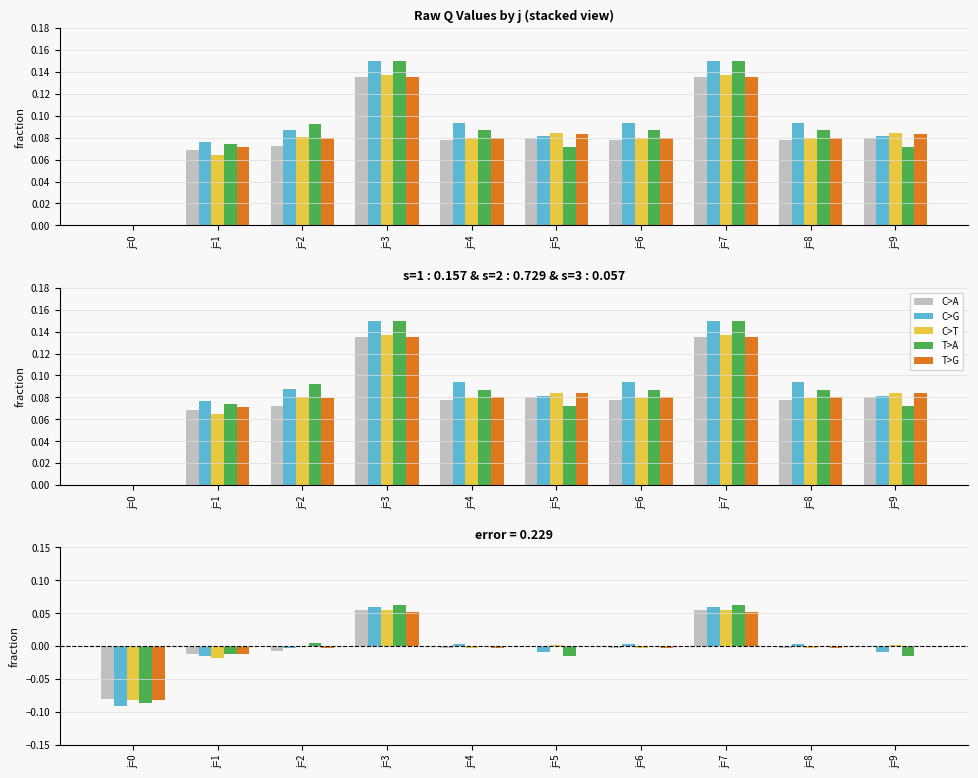

Between j=5 and j=6, which is larger?

j=5